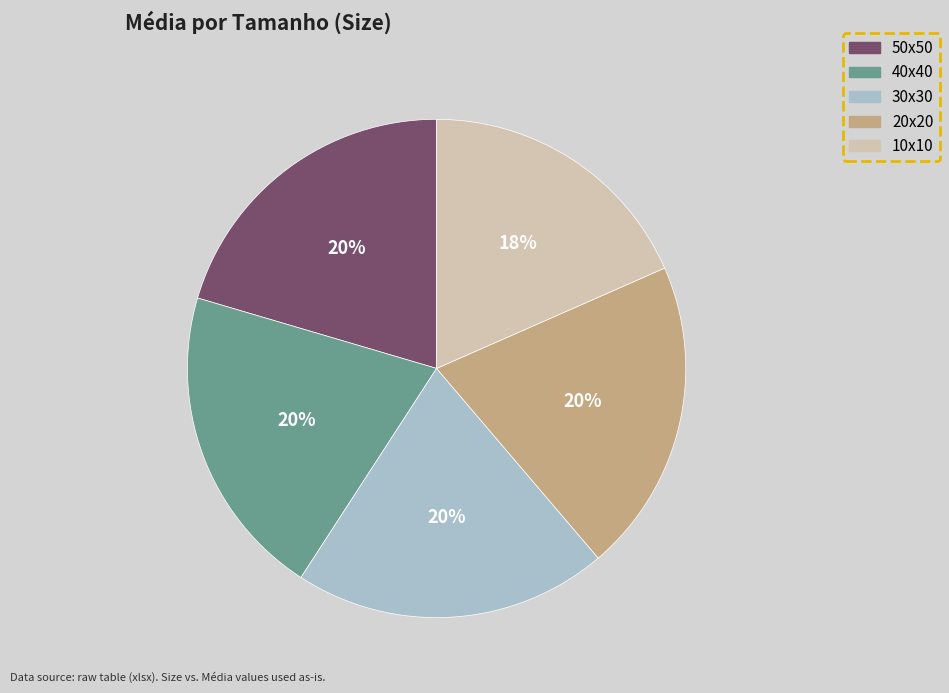

To the nearest percent, what is the combined percentage of 50x50 and 30x30?

41%